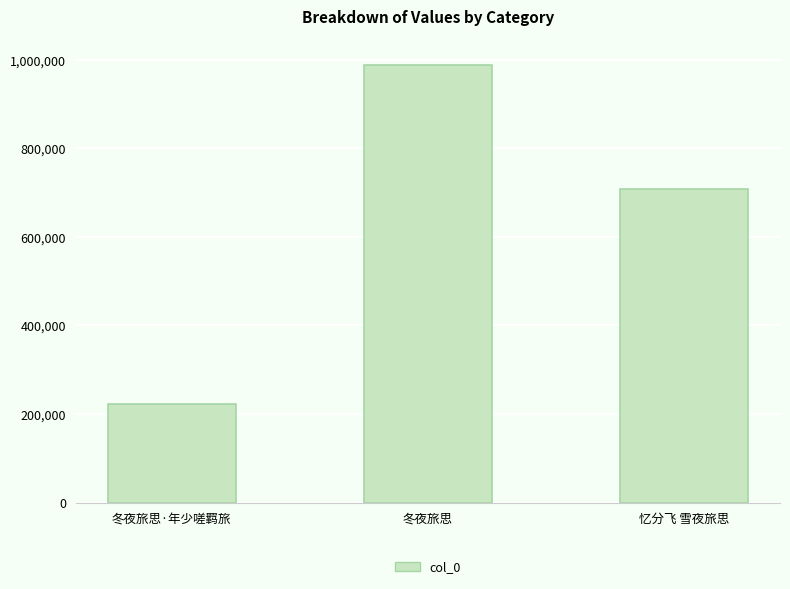

Approximately how many times larger is the value at 冬夜旅思 compared to 冬夜旅思·年少嗟羁旅?

4.4